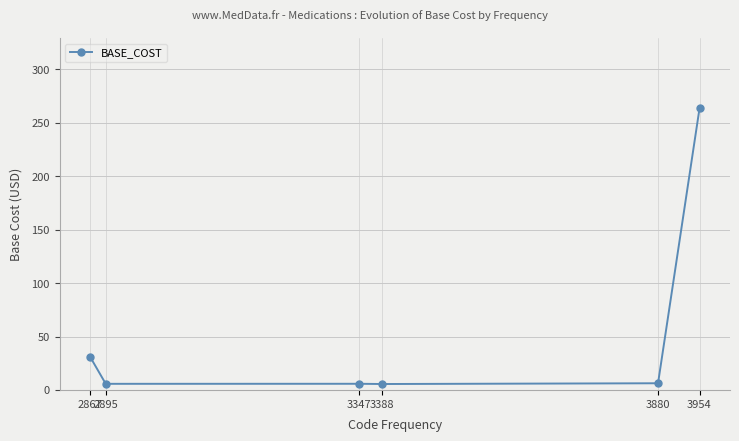

What is the average value?

53.0